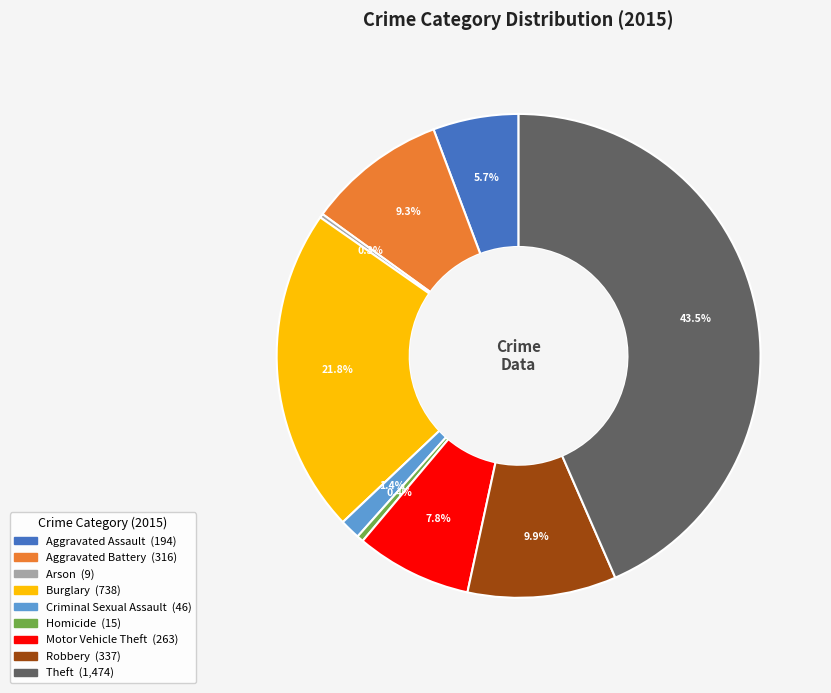

Which slice is the largest?

Theft